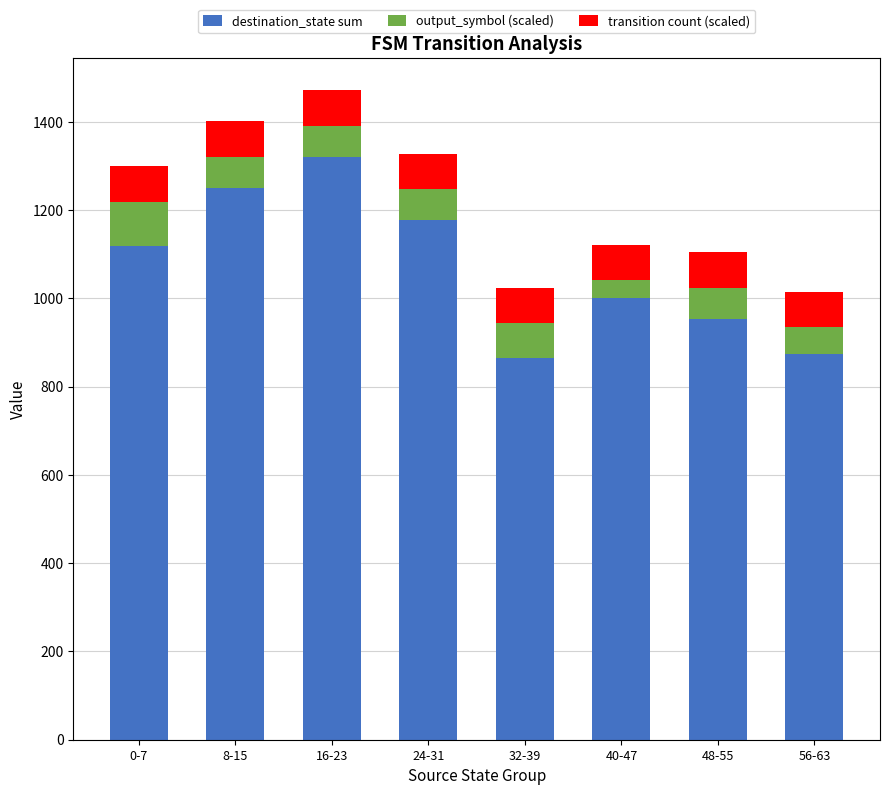

What is the sum of all destination_state sum values?

8562